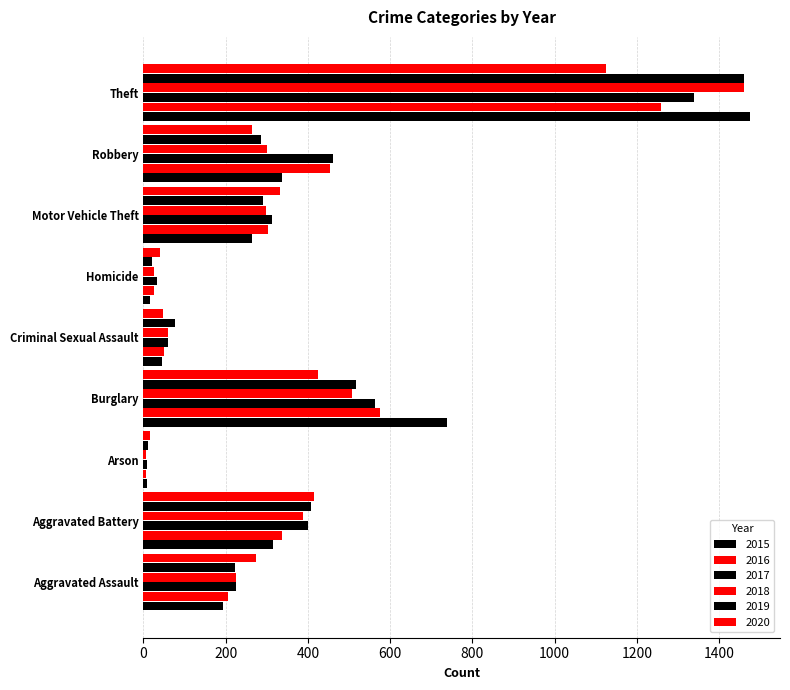

What value does the 2020 series have at Burglary?

425